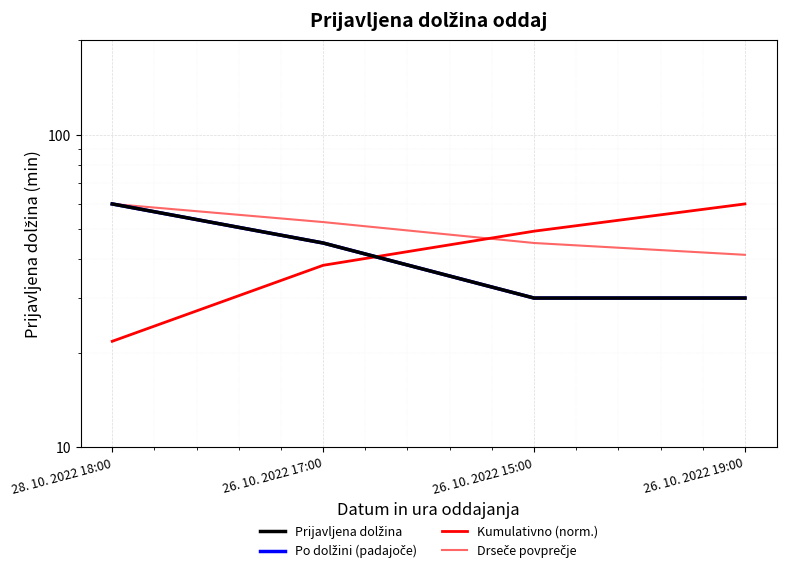

True or false: Prijavljena dolžina and Drseče povprečje cross at least once.

False